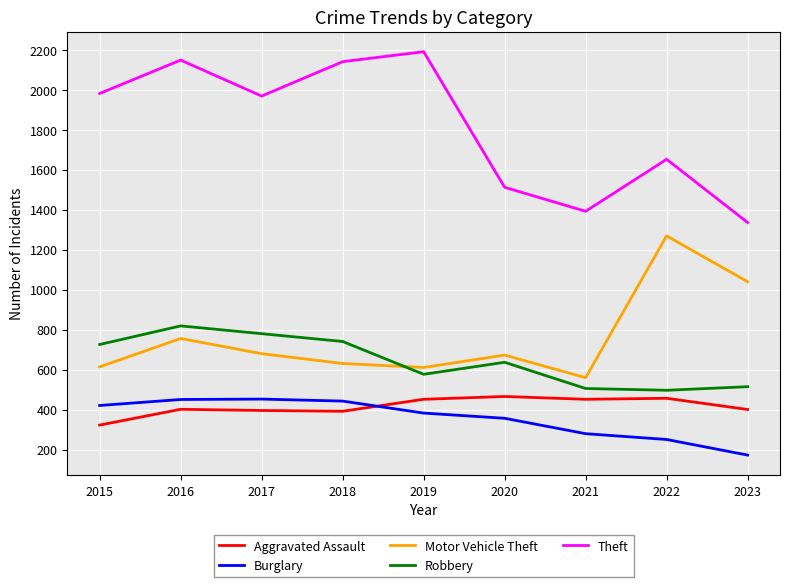

Which series changed the most between 2015 and 2020?

Theft